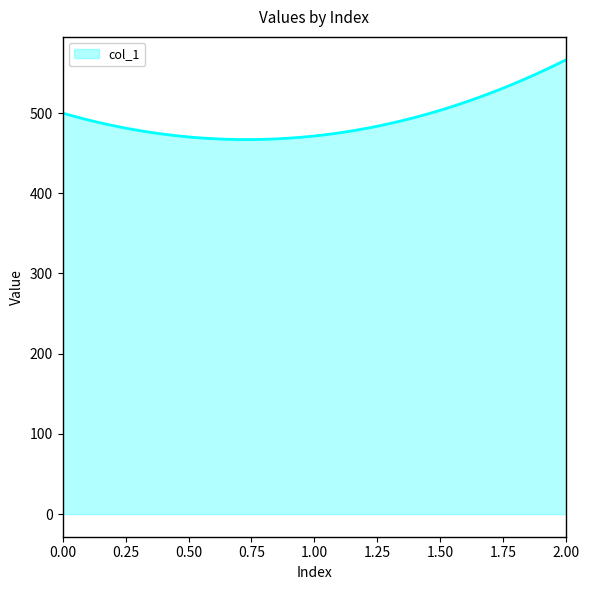

What is the difference between the maximum and minimum values?

99.7